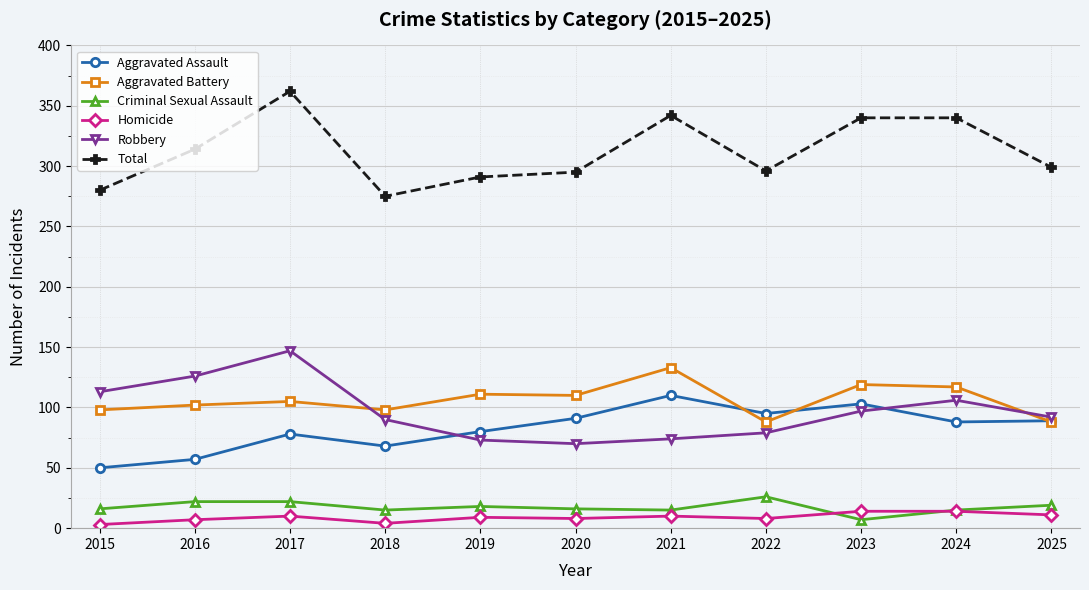

The value of Robbery at 2020 is 70. True or false?

True